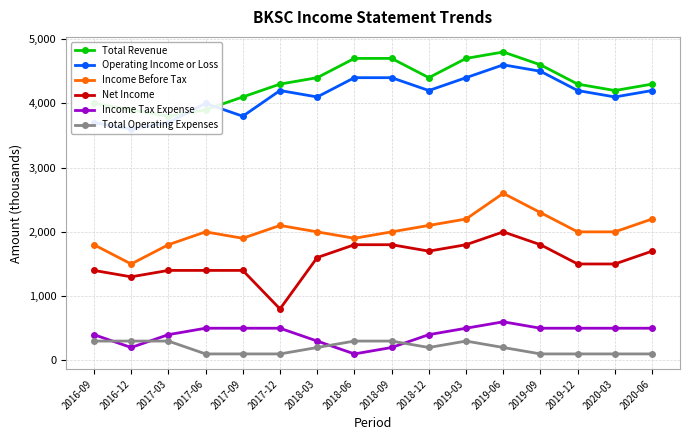

True or false: Income Before Tax has more than 0 interior local peaks.

True